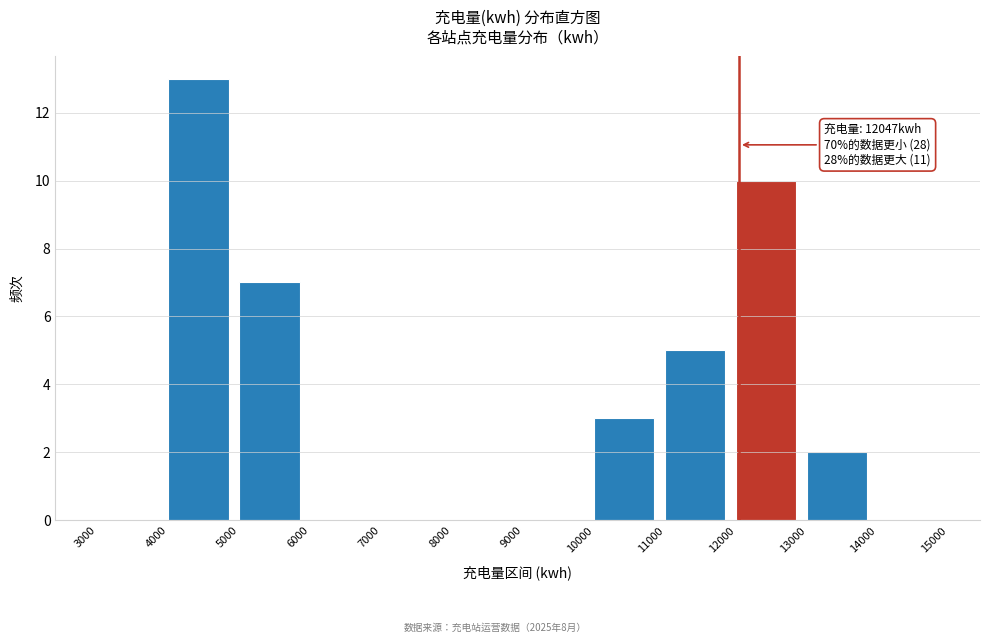

Over which range of the x-axis is the bar tallest?

4000 to 5000